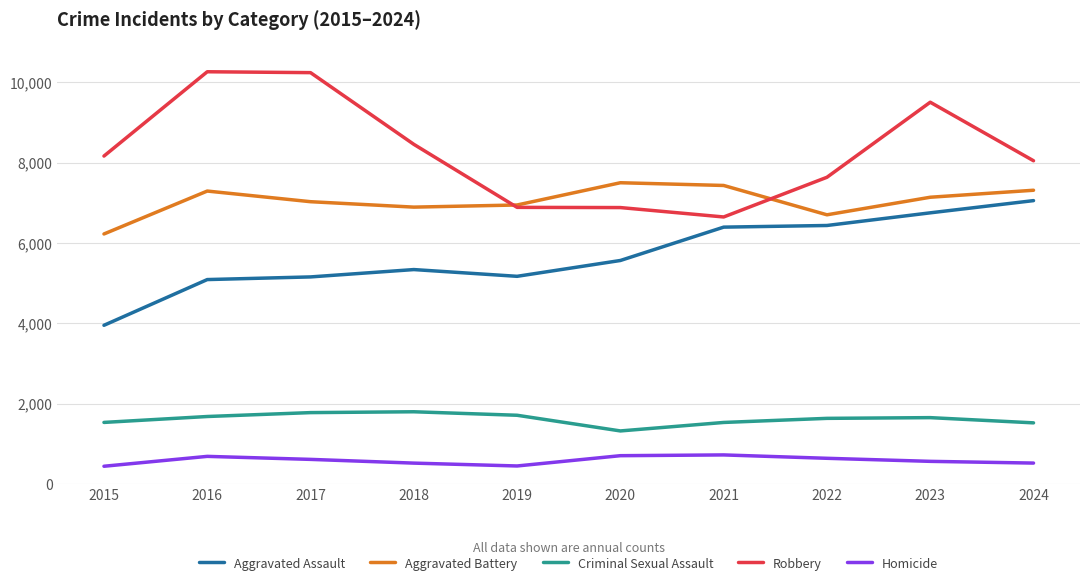

What is the maximum value for Criminal Sexual Assault?

1798